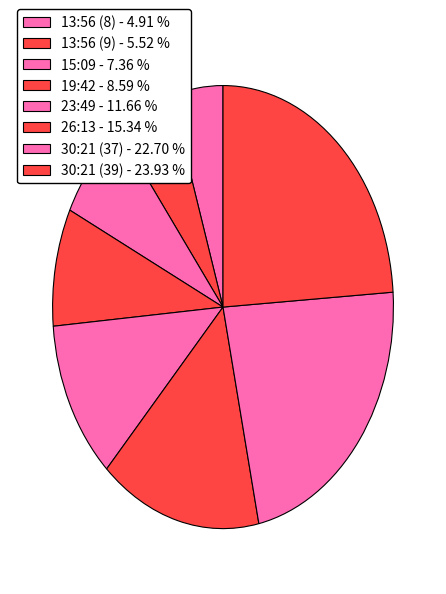

To the nearest percent, what percentage of the pie is 26:13?

15%